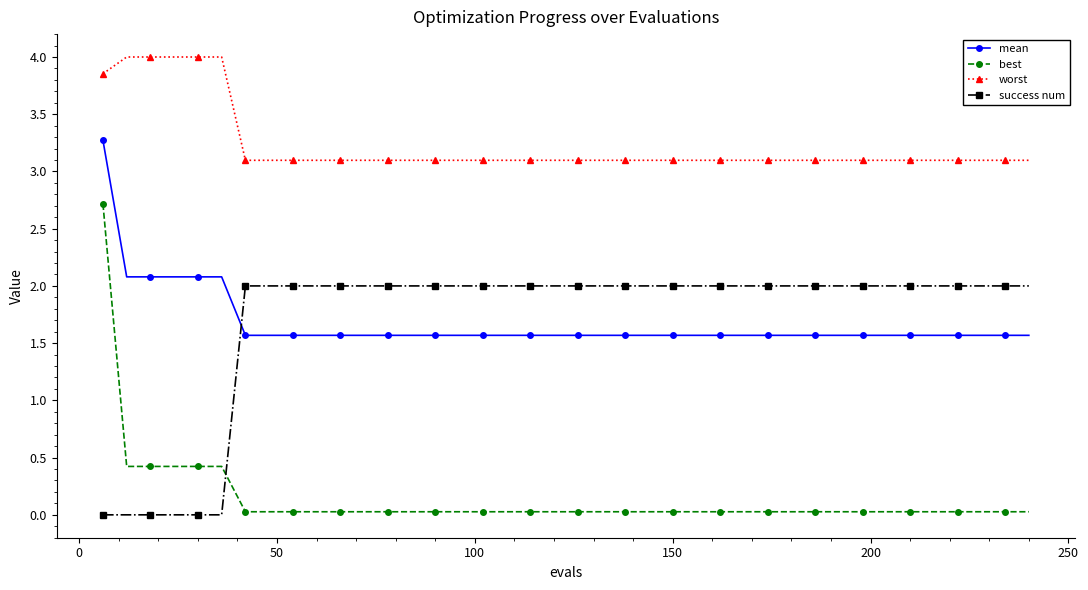

Which series has the largest total across all categories?

worst